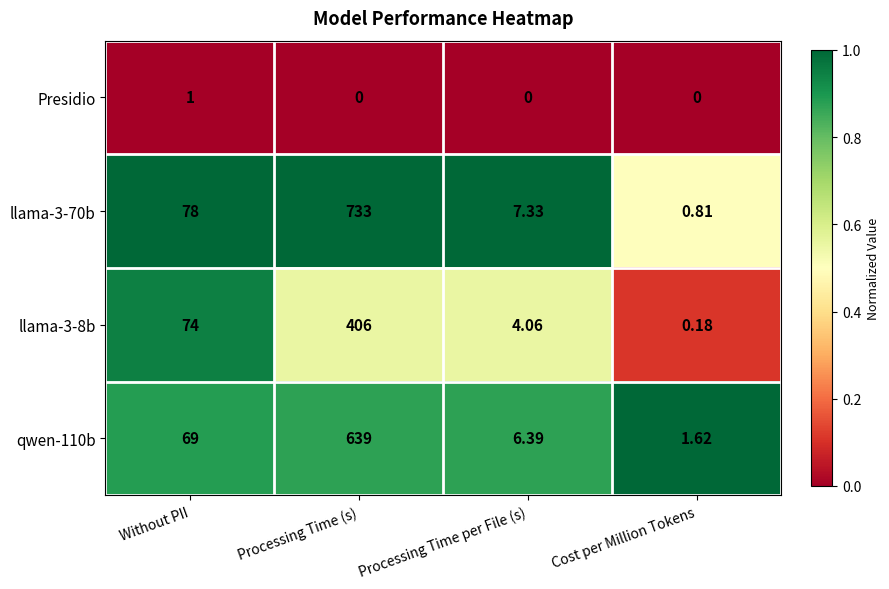

Rank the categories by llama-3-8b value from lowest to highest.

Cost per Million Tokens, Processing Time per File (s), Without PII, Processing Time (s)